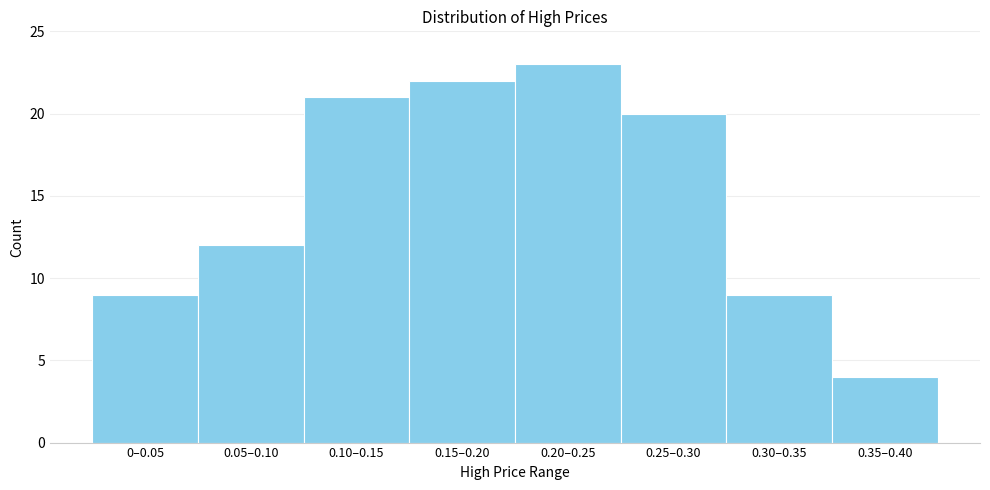

Reading left to right, what are all the values shown in this chart?

0–0.05=9	0.05–0.10=12	0.10–0.15=21	0.15–0.20=22	0.20–0.25=23	0.25–0.30=20	0.30–0.35=9	0.35–0.40=4